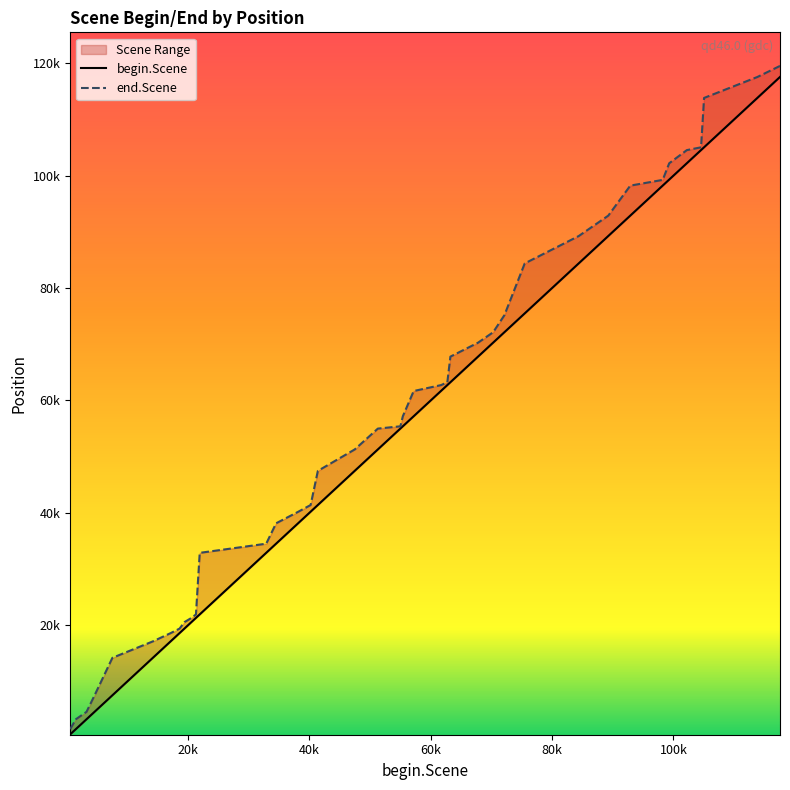

What are all the series names shown in the legend?

begin.Scene, end.Scene